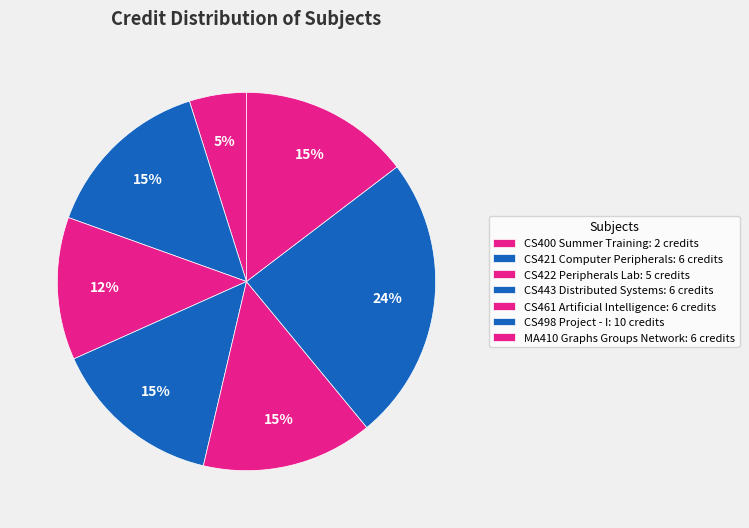

Does any single category account for the majority?

No